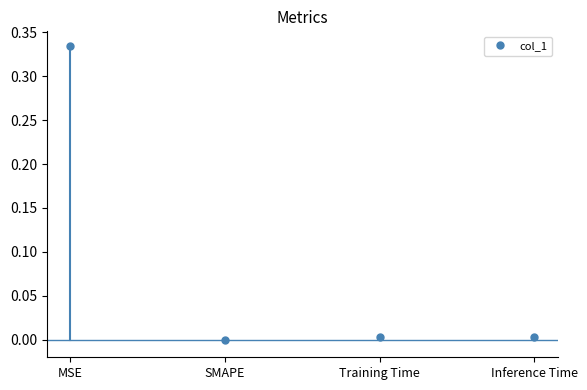

What is the label of the 1st point from the left?

MSE